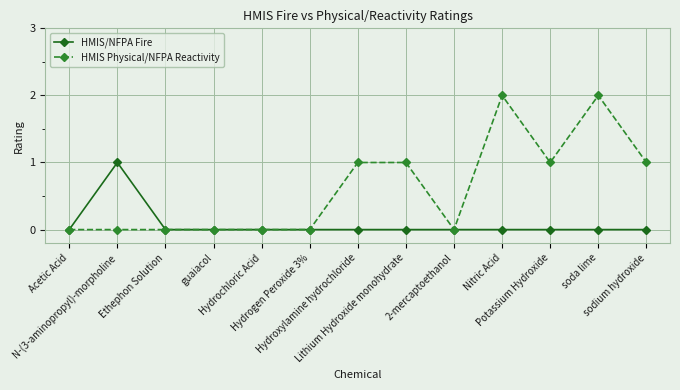

Rank the series by their maximum value, from lowest to highest.

HMIS/NFPA Fire, HMIS Physical/NFPA Reactivity